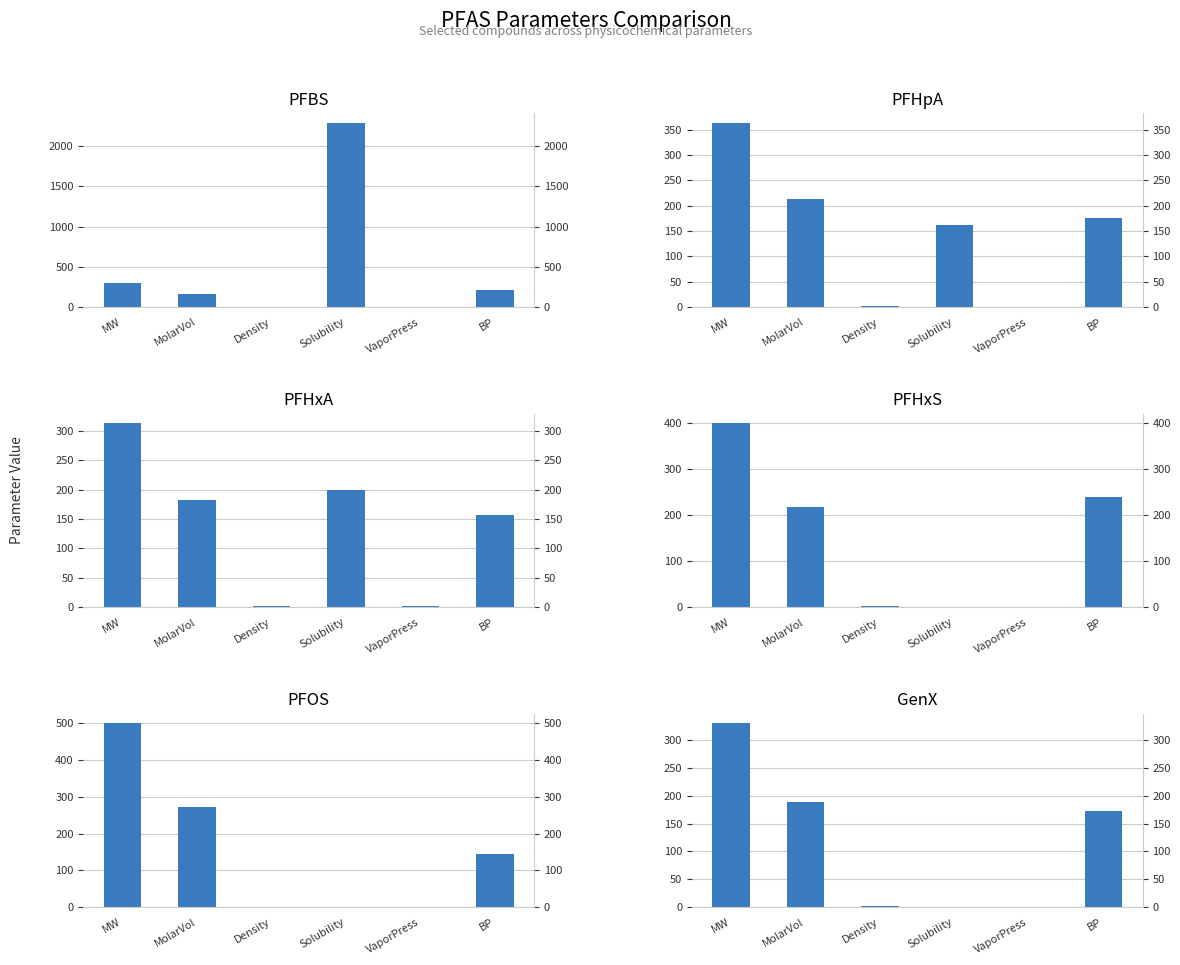

What is the average value of the GenX series?

115.6